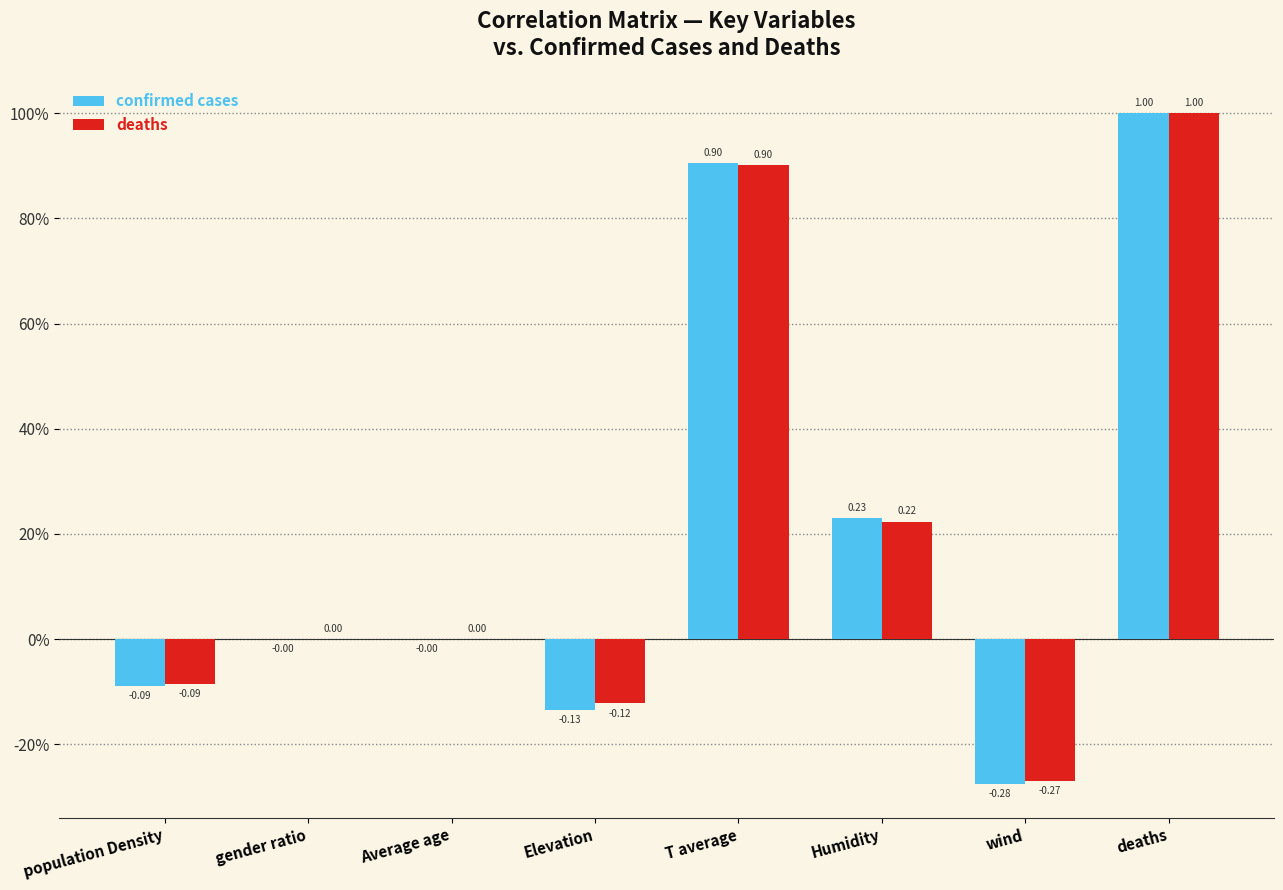

Are the bars grouped side by side (vs. stacked)?

Yes